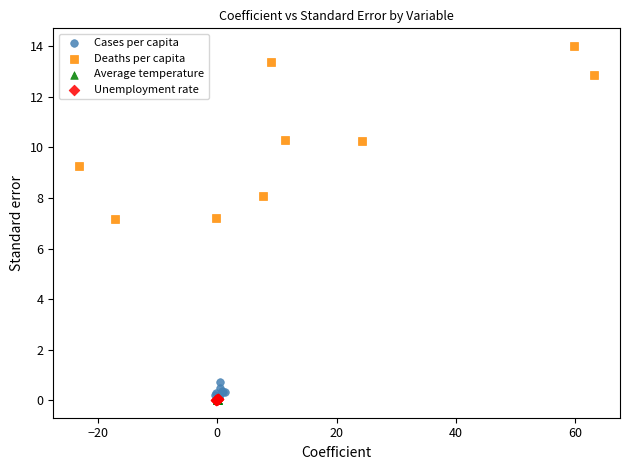

What are all the series names shown in the legend?

Cases per capita, Deaths per capita, Average temperature, Unemployment rate